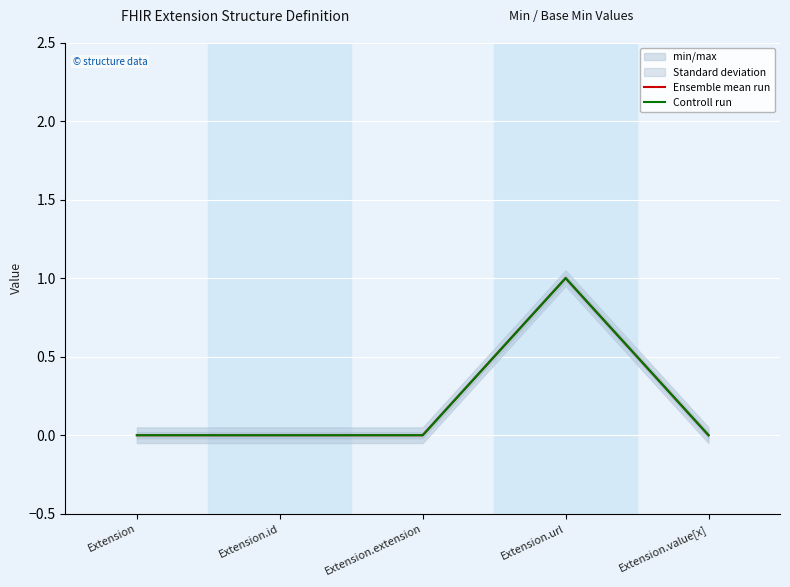

True or false: Controll run and Ensemble mean run intersect in this chart.

False